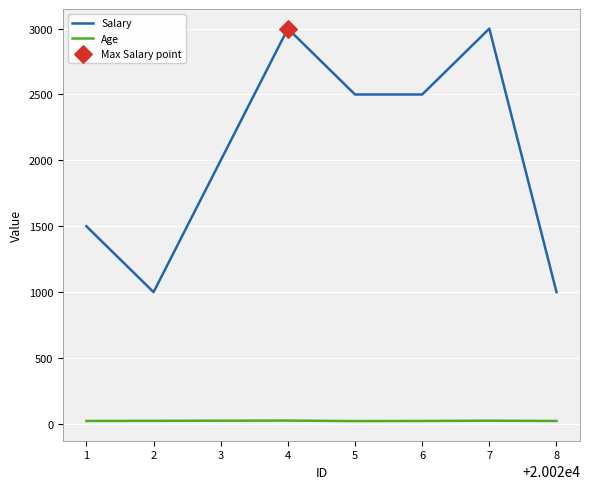

Which series changed the most between 6 and 8?

Salary